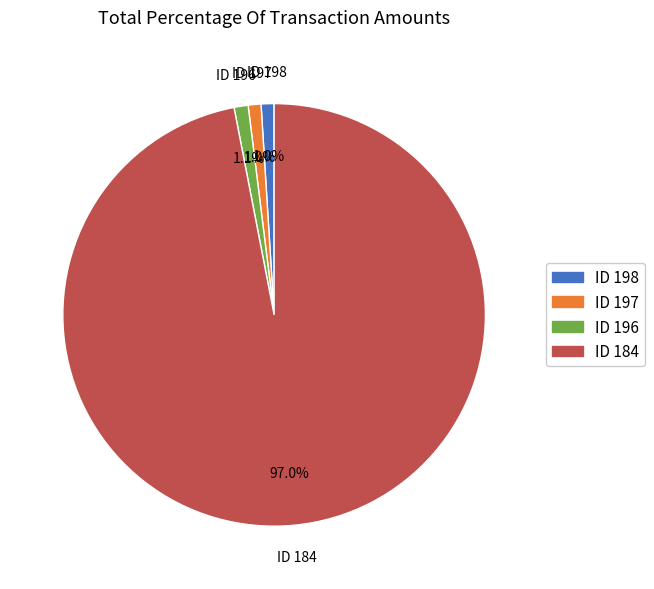

Is there any slice that represents more than half of the pie?

Yes